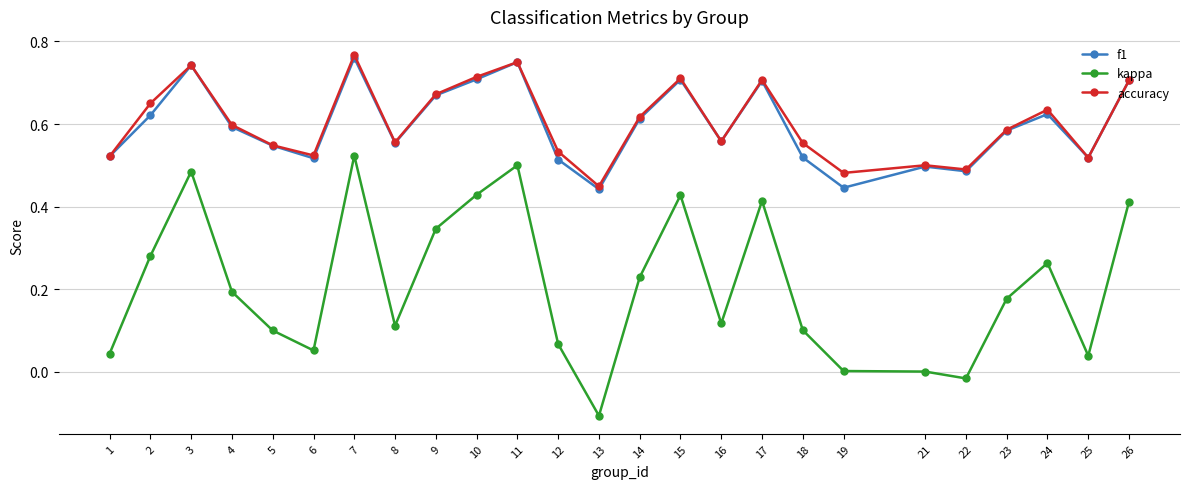

Is the value of accuracy at 21 greater than the value of kappa at 15?

Yes